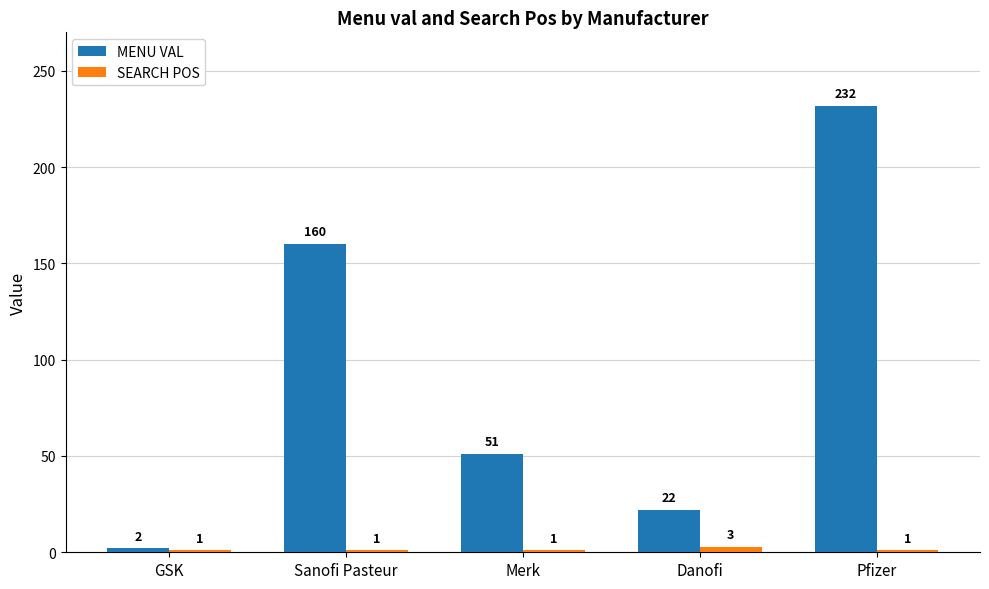

How many bars are there in total?

10